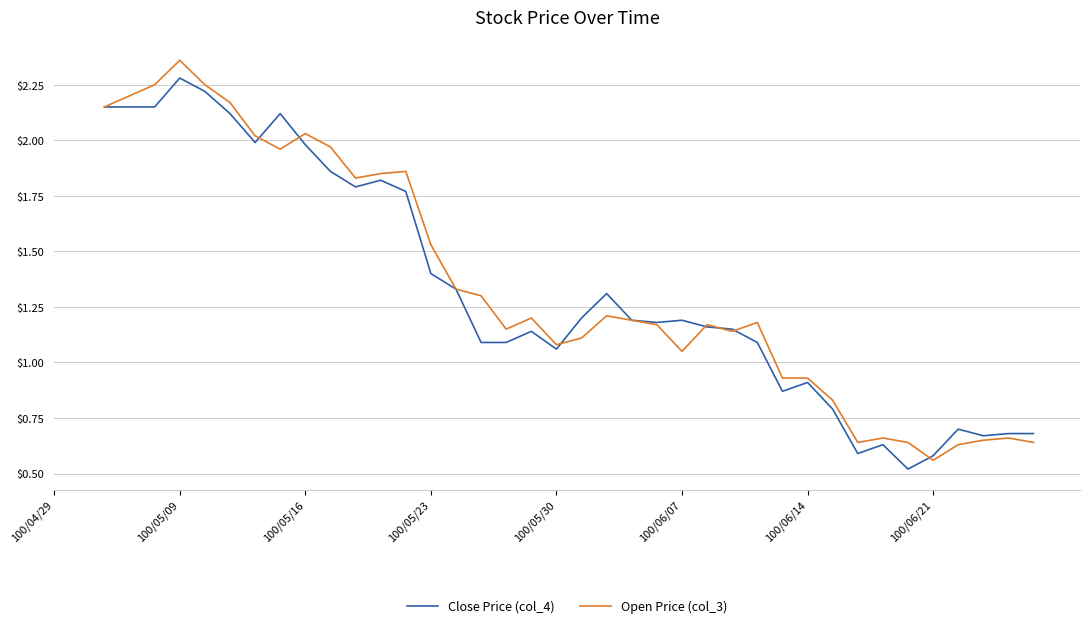

Which series has the largest total across all categories?

Open Price (col_3)